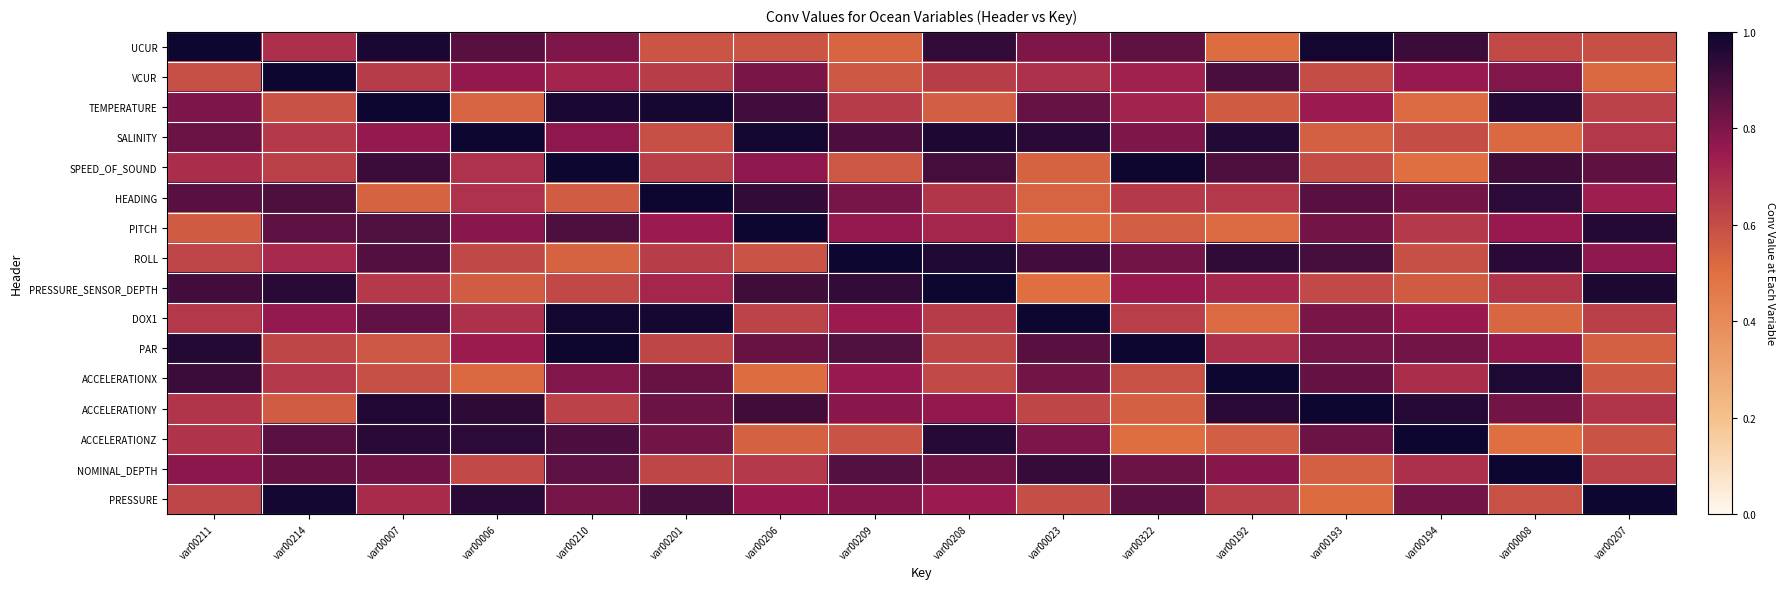

At how many categories does at least one series exceed 0?

16